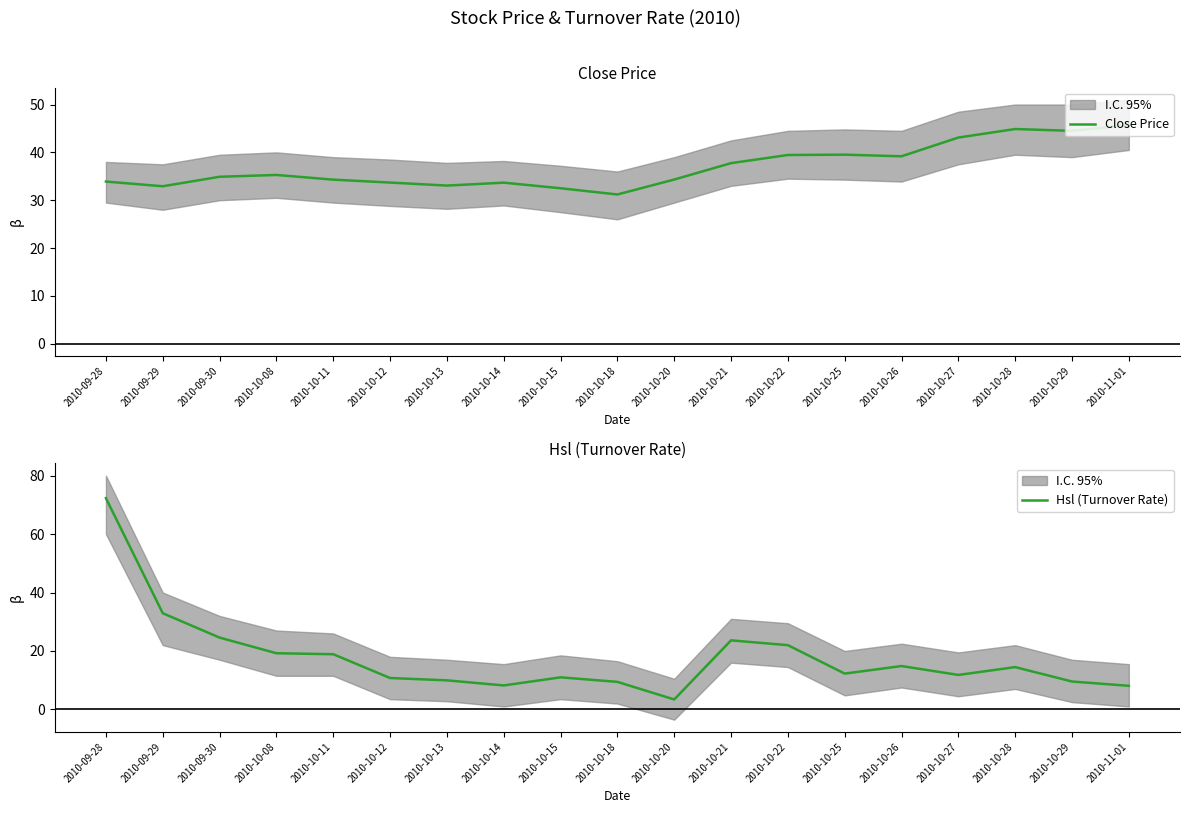

How many lines are shown in the chart?

2